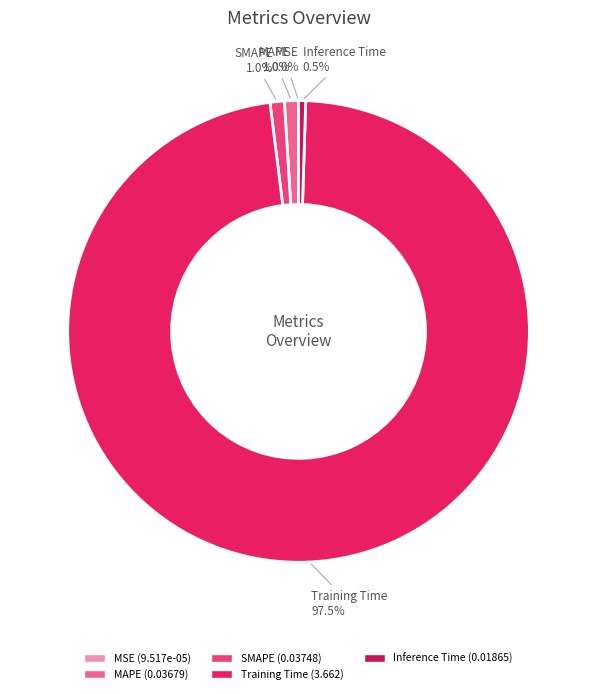

Which slice is the largest?

Training Time